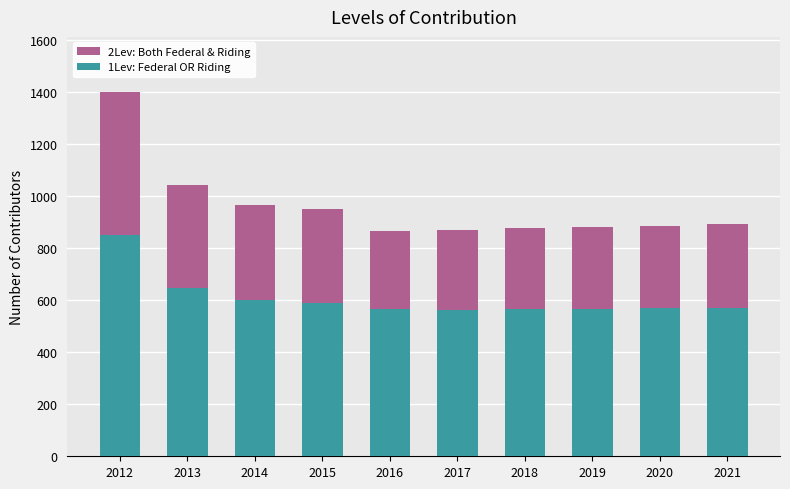

What is the maximum value for 1Lev: Federal OR Riding?

853